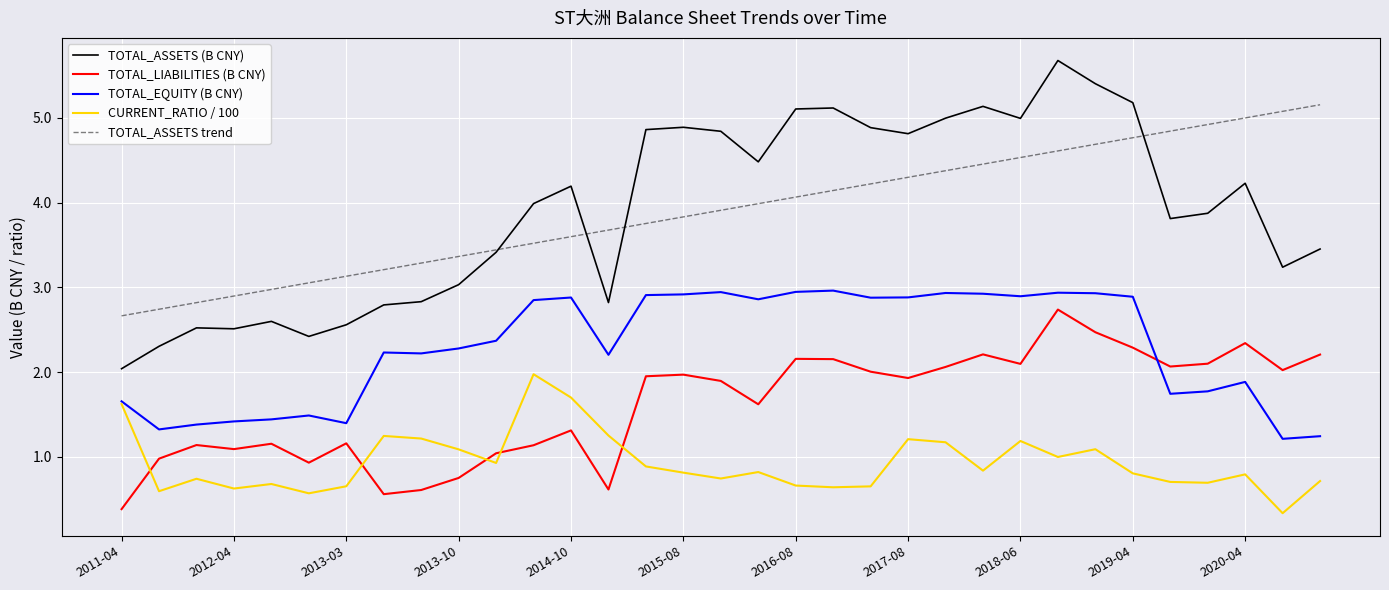

True or false: CURRENT_RATIO / 100 and TOTAL_ASSETS trend intersect in this chart.

False